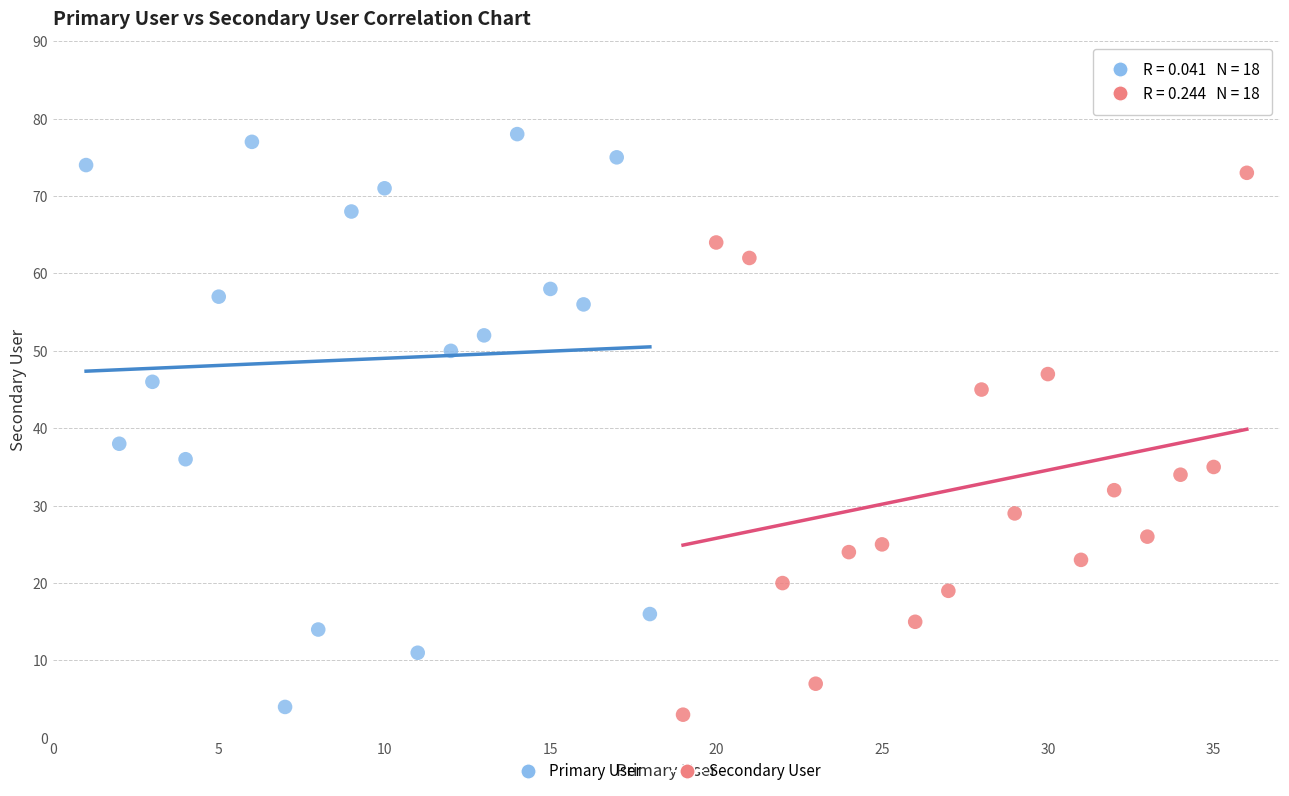

Which series has the largest Y range (max minus min)?

Primary User